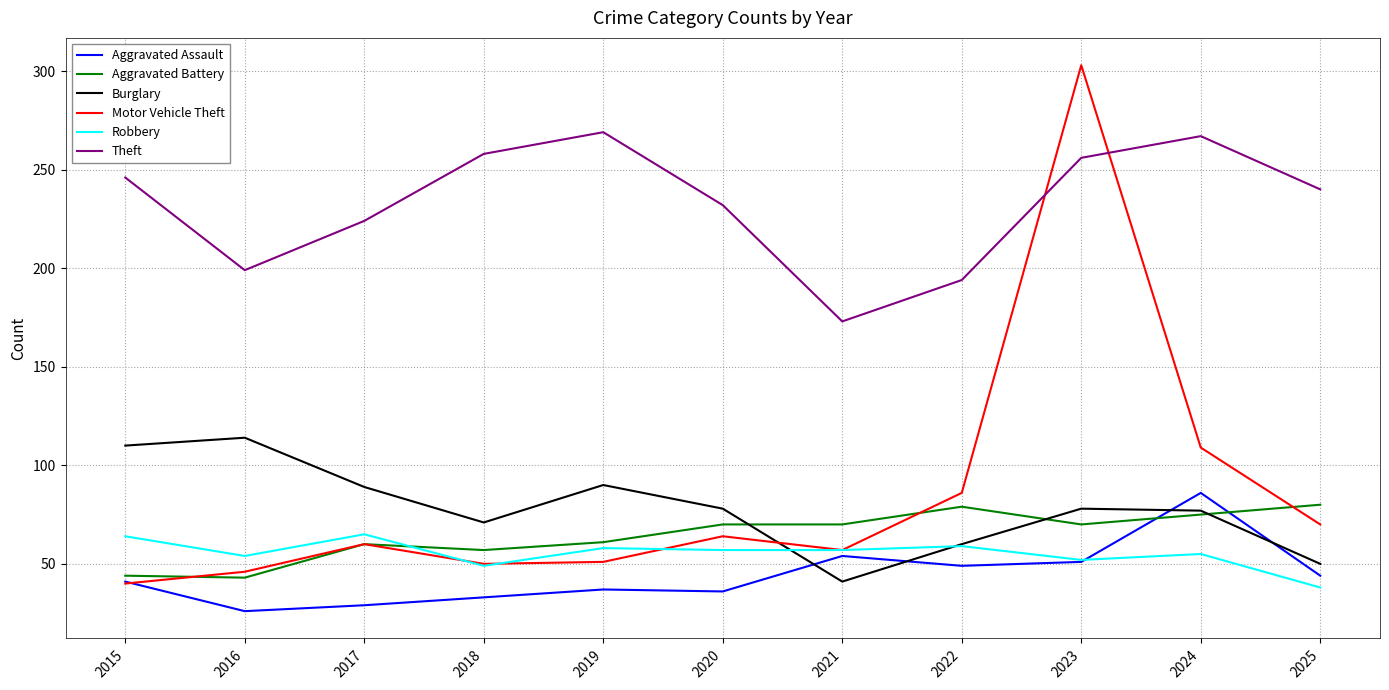

True or false: Robbery and Theft intersect in this chart.

False